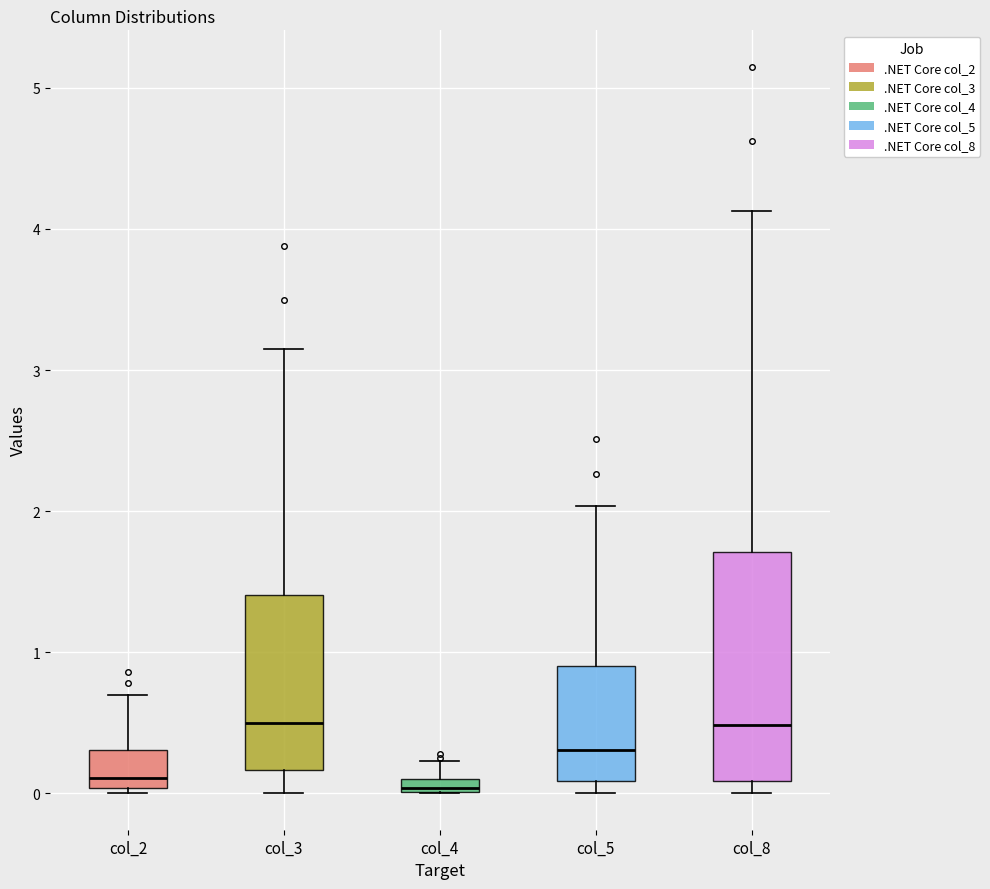

Comparing the boxes themselves (not the whiskers), which one is the tallest?

col_8